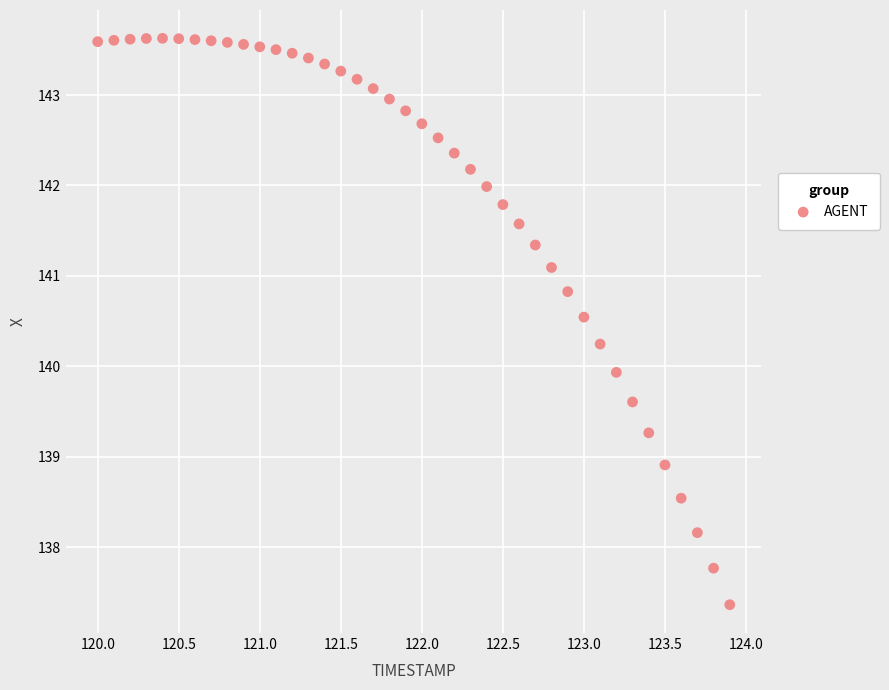

What is the range of X values (max minus min)?

3.9